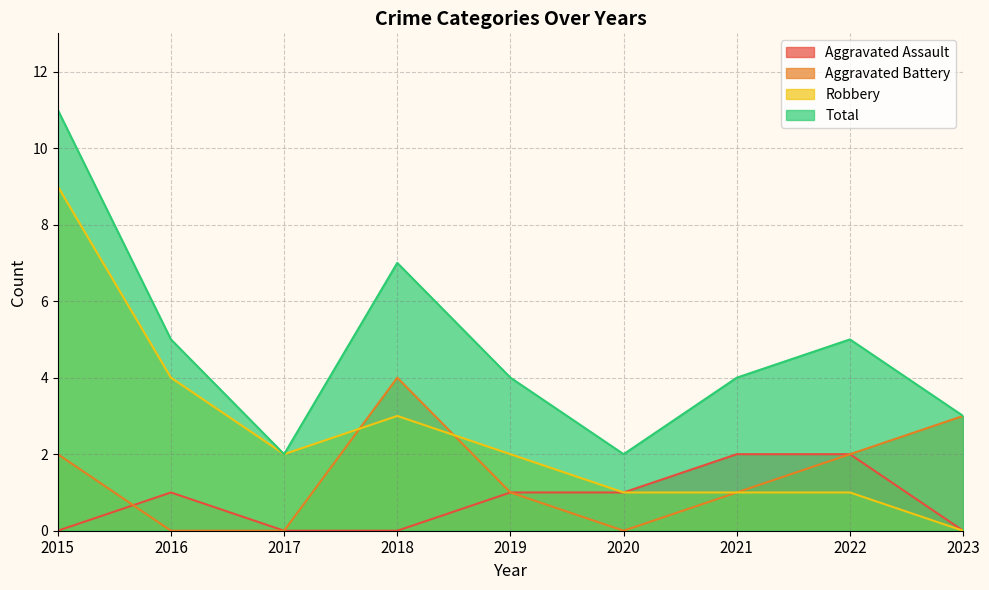

Between 2020 and 2023, which is larger?

2020